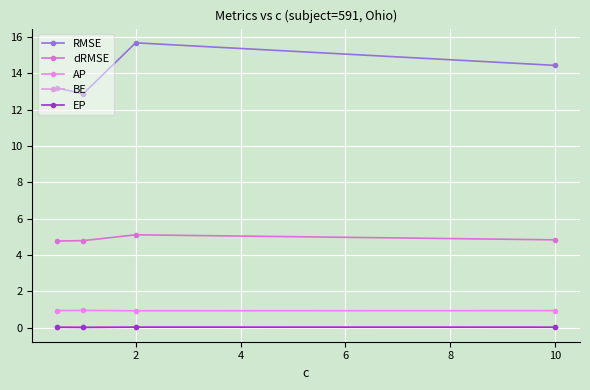

How many categories are shown in the chart?

4